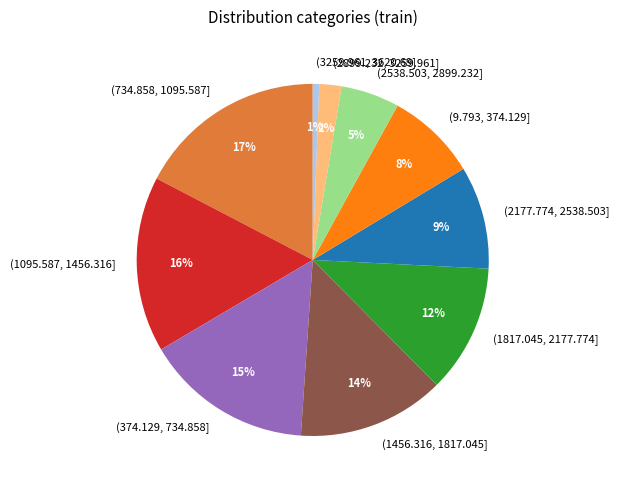

Is (1456.316, 1817.045] the majority of the pie?

No